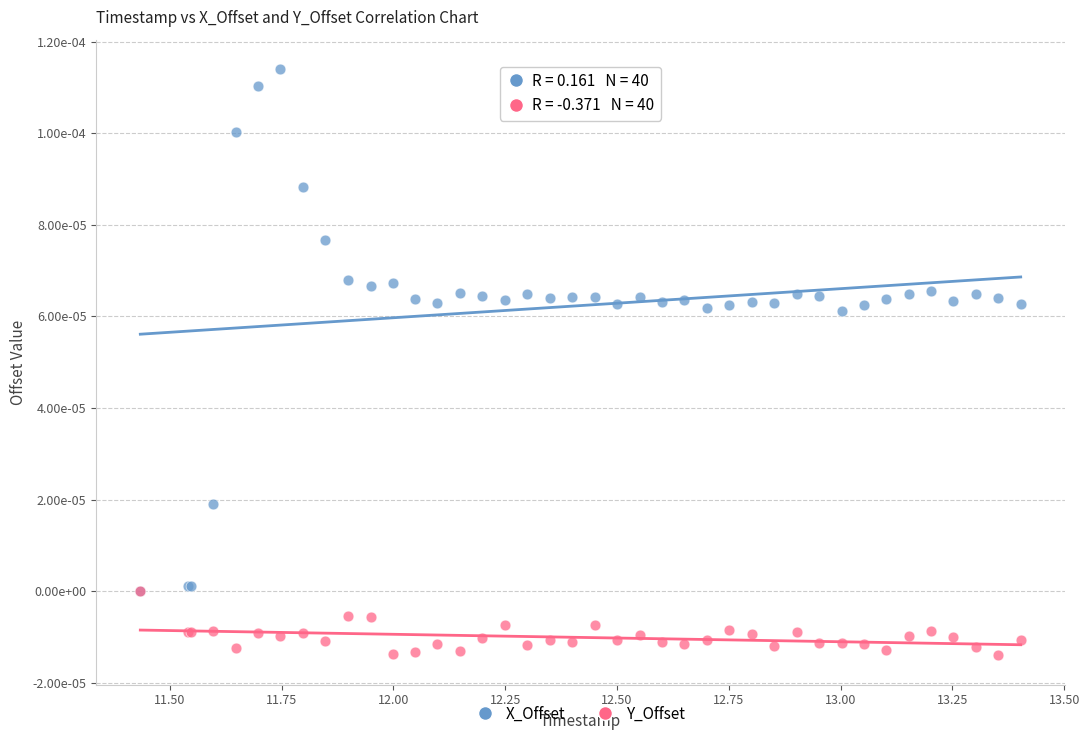

Which series reaches the minimum Y coordinate?

Y_Offset